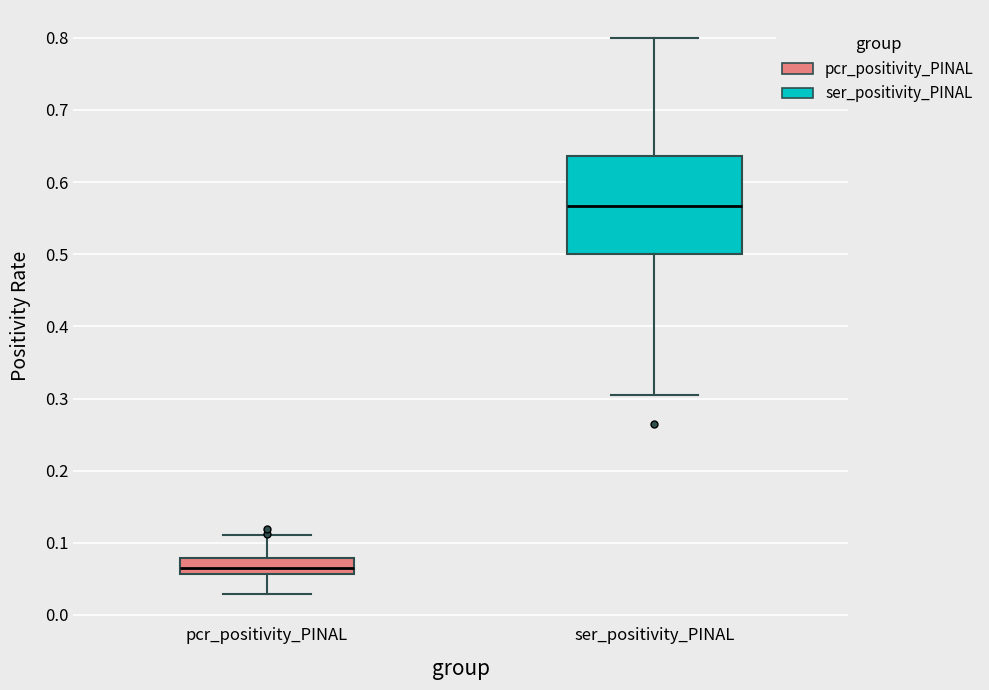

Reading left to right, transcribe this box plot: for each box, give where its median line is, the range the box spans, and where its two whiskers end, as read against the y-axis. The values are not printed on the chart, so give them approximately, as read against the axis.

pcr_positivity_PINAL: median 0.07, box 0.06 to 0.08, whiskers 0.03 to 0.11
ser_positivity_PINAL: median 0.57, box 0.50 to 0.64, whiskers 0.31 to 0.80